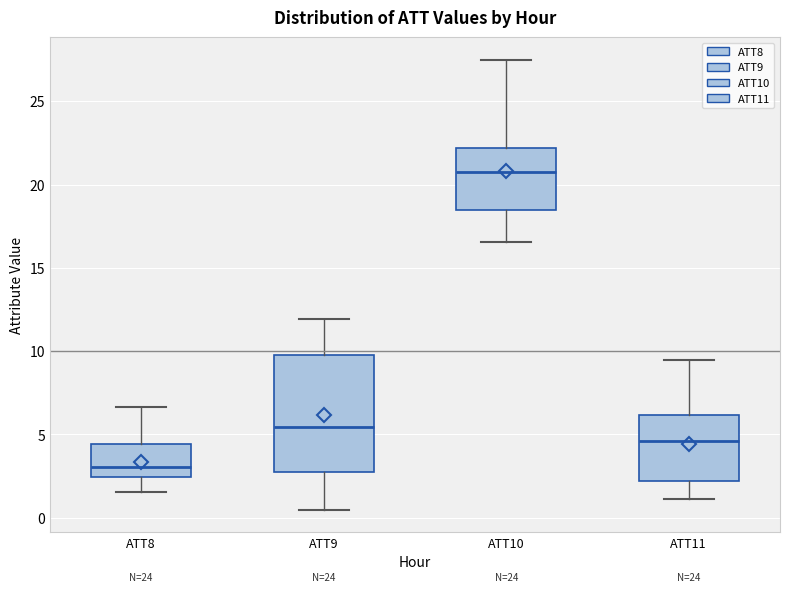

Which box's median line is the highest?

ATT10